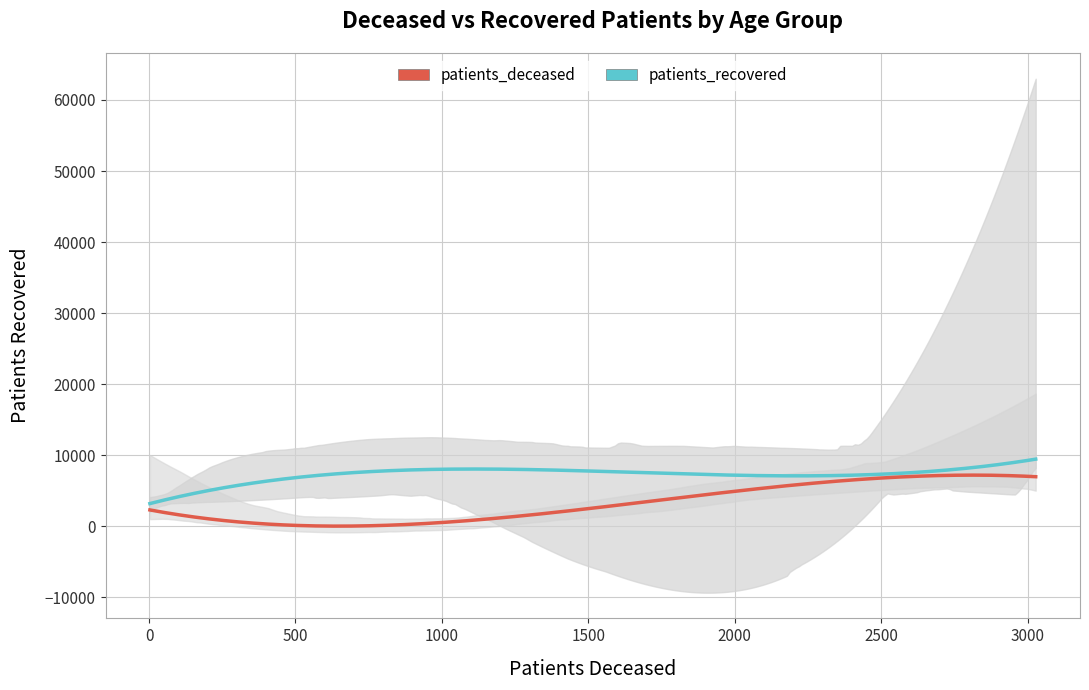

In patients_recovered, how many points are lower than both neighbors (excluding endpoints)?

1